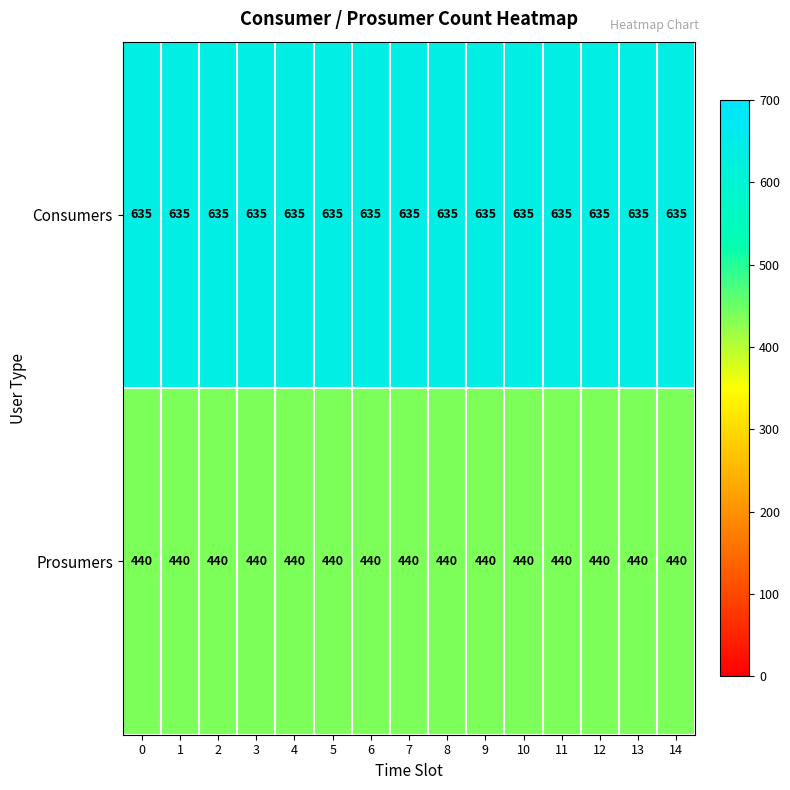

What is the average value of the Consumers series?

635